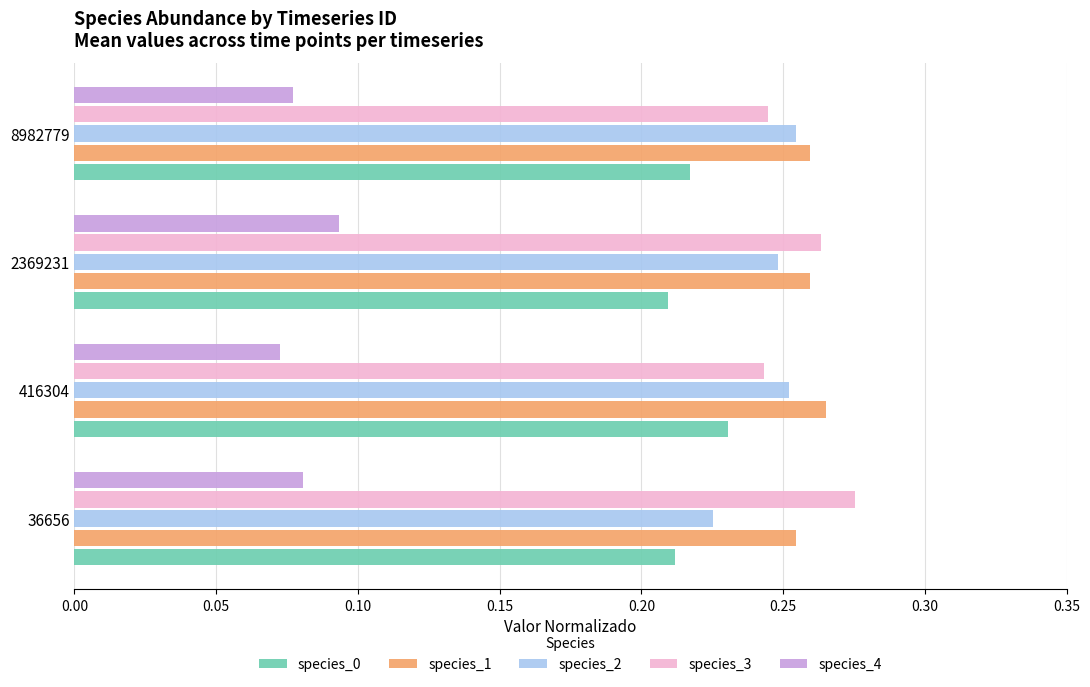

How many series are shown in this chart?

5